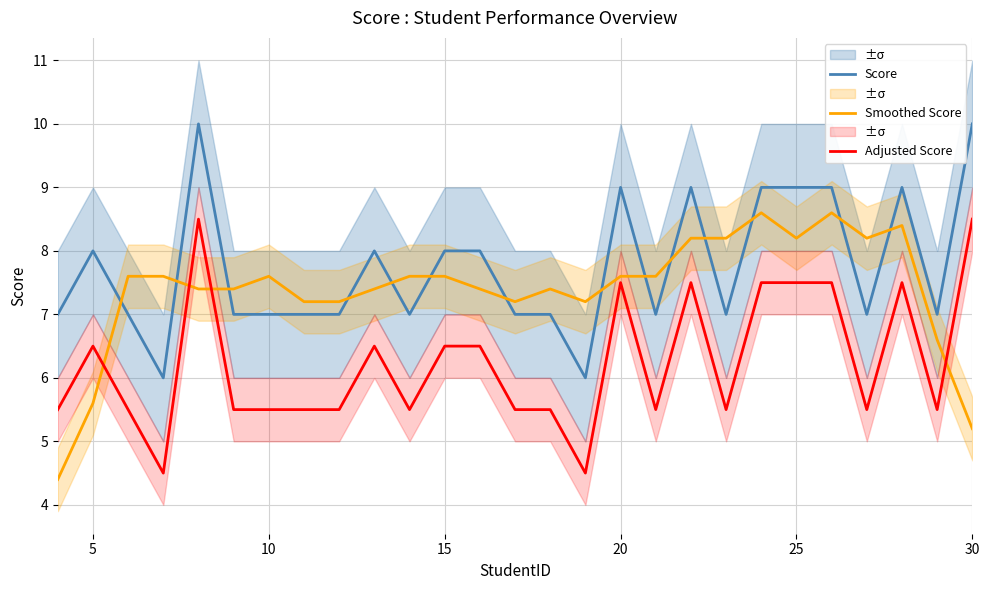

How many times do Score and Smoothed Score cross each other?

14